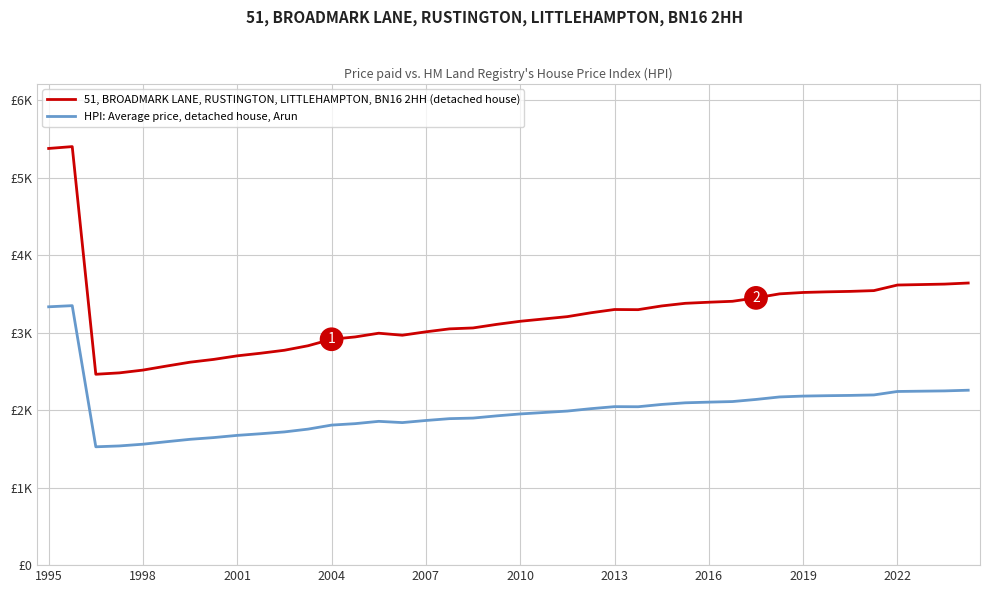

Reading left to right, transcribe all the data shown in this chart.

51, BROADMARK LANE, RUSTINGTON, LITTLEHAMPTON, BN16 2HH (detached house): 5379.0	5403.0	2464.0	2482.0	2518.0	2570.0	2620.0	2656.0	2702.0	2736.0	2774.0	2832.0	2916.0	2946.0	2994.0	2968.0	3012.0	3050.0	3062.0	3108.0	3148.0	3178.0	3208.0	3258.0	3300.0	3298.0	3346.0	3380.0	3394.0	3406.0	3450.0	3502.0	3520.0	3528.0	3534.0	3544.0	3616.0	3622.0	3628.0	3642.0
HPI: Average price, detached house, Arun: 3335.0	3349.9	1527.7	1538.8	1561.2	1593.4	1624.4	1646.7	1675.2	1696.3	1719.9	1755.8	1807.9	1826.5	1856.3	1840.2	1867.4	1891.0	1898.4	1927.0	1951.8	1970.4	1989.0	2020.0	2046.0	2044.8	2074.5	2095.6	2104.3	2111.7	2139.0	2171.2	2182.4	2187.4	2191.1	2197.3	2241.9	2245.6	2249.4	2258.0